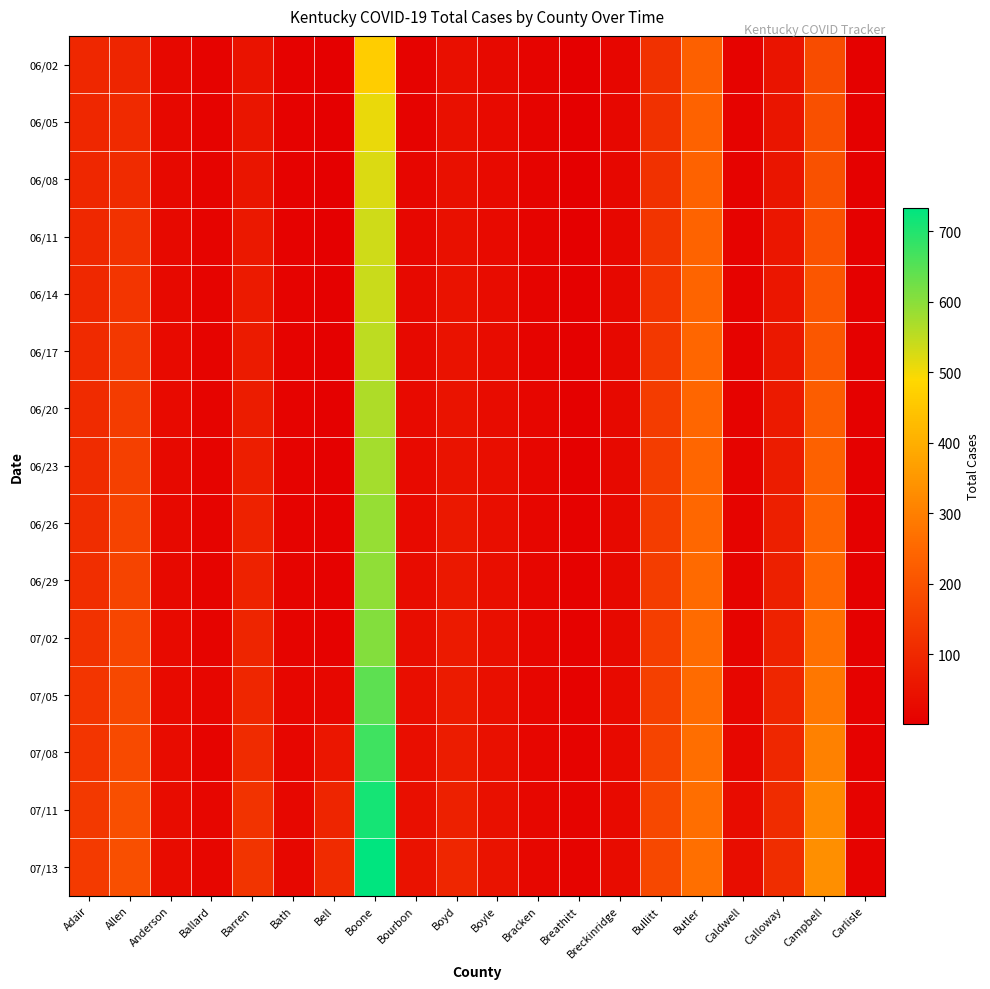

Reading left to right, what are all the values shown in this chart?

06/02: Adair=97	Allen=92	Anderson=22	Ballard=12	Barren=49	Bath=9	Bell=1	Boone=467	Bourbon=11	Boyd=40	Boyle=26	Bracken=13	Breathitt=3	Breckinridge=17	Bullitt=119	Butler=232	Caldwell=12	Calloway=52	Campbell=185	Carlisle=5
06/05: Adair=98	Allen=102	Anderson=22	Ballard=12	Barren=53	Bath=9	Bell=2	Boone=508	Bourbon=12	Boyd=42	Boyle=28	Bracken=14	Breathitt=3	Breckinridge=19	Bullitt=119	Butler=236	Caldwell=12	Calloway=54	Campbell=194	Carlisle=5
06/08: Adair=98	Allen=105	Anderson=25	Ballard=13	Barren=55	Bath=9	Bell=2	Boone=522	Bourbon=16	Boyd=42	Boyle=28	Bracken=14	Breathitt=3	Breckinridge=19	Bullitt=121	Butler=238	Caldwell=12	Calloway=55	Campbell=198	Carlisle=5
06/11: Adair=101	Allen=123	Anderson=25	Ballard=13	Barren=59	Bath=9	Bell=3	Boone=535	Bourbon=21	Boyd=43	Boyle=28	Bracken=14	Breathitt=3	Breckinridge=20	Bullitt=127	Butler=240	Caldwell=12	Calloway=57	Campbell=201	Carlisle=5
06/14: Adair=101	Allen=132	Anderson=25	Ballard=14	Barren=65	Bath=10	Bell=4	Boone=540	Bourbon=25	Boyd=44	Boyle=30	Bracken=14	Breathitt=4	Breckinridge=23	Bullitt=131	Butler=243	Caldwell=12	Calloway=58	Campbell=207	Carlisle=5
06/17: Adair=102	Allen=137	Anderson=27	Ballard=14	Barren=67	Bath=10	Bell=4	Boone=552	Bourbon=26	Boyd=44	Boyle=30	Bracken=14	Breathitt=4	Breckinridge=23	Bullitt=136	Butler=246	Caldwell=12	Calloway=61	Campbell=212	Carlisle=5
06/20: Adair=105	Allen=145	Anderson=27	Ballard=14	Barren=70	Bath=10	Bell=4	Boone=566	Bourbon=27	Boyd=48	Boyle=31	Bracken=16	Breathitt=4	Breckinridge=24	Bullitt=144	Butler=246	Caldwell=12	Calloway=65	Campbell=225	Carlisle=5
06/23: Adair=108	Allen=156	Anderson=26	Ballard=14	Barren=74	Bath=11	Bell=6	Boone=575	Bourbon=27	Boyd=49	Boyle=36	Bracken=17	Breathitt=4	Breckinridge=24	Bullitt=148	Butler=246	Caldwell=13	Calloway=71	Campbell=234	Carlisle=5
06/26: Adair=111	Allen=163	Anderson=26	Ballard=14	Barren=84	Bath=12	Bell=7	Boone=590	Bourbon=29	Boyd=59	Boyle=38	Bracken=17	Breathitt=8	Breckinridge=24	Bullitt=149	Butler=247	Caldwell=13	Calloway=78	Campbell=242	Carlisle=5
06/29: Adair=115	Allen=165	Anderson=26	Ballard=14	Barren=85	Bath=13	Bell=8	Boone=594	Bourbon=30	Boyd=61	Boyle=38	Bracken=17	Breathitt=8	Breckinridge=24	Bullitt=149	Butler=255	Caldwell=13	Calloway=79	Campbell=249	Carlisle=5
07/02: Adair=123	Allen=170	Anderson=27	Ballard=14	Barren=90	Bath=15	Bell=9	Boone=606	Bourbon=33	Boyd=64	Boyle=40	Bracken=17	Breathitt=8	Breckinridge=24	Bullitt=152	Butler=256	Caldwell=15	Calloway=85	Campbell=267	Carlisle=5
07/05: Adair=130	Allen=175	Anderson=29	Ballard=16	Barren=93	Bath=18	Bell=20	Boone=642	Bourbon=36	Boyd=69	Boyle=41	Bracken=17	Breathitt=9	Breckinridge=28	Bullitt=157	Butler=258	Caldwell=17	Calloway=93	Campbell=283	Carlisle=7
07/08: Adair=131	Allen=181	Anderson=30	Ballard=15	Barren=104	Bath=18	Bell=57	Boone=672	Bourbon=36	Boyd=71	Boyle=43	Bracken=17	Breathitt=12	Breckinridge=28	Bullitt=166	Butler=262	Caldwell=21	Calloway=98	Campbell=303	Carlisle=7
07/11: Adair=141	Allen=190	Anderson=31	Ballard=17	Barren=124	Bath=21	Bell=92	Boone=712	Bourbon=41	Boyd=81	Boyle=43	Bracken=19	Breathitt=15	Breckinridge=29	Bullitt=173	Butler=264	Caldwell=32	Calloway=107	Campbell=323	Carlisle=10
07/13: Adair=142	Allen=191	Anderson=31	Ballard=18	Barren=129	Bath=21	Bell=105	Boone=733	Bourbon=46	Boyd=93	Boyle=48	Bracken=19	Breathitt=15	Breckinridge=30	Bullitt=174	Butler=266	Caldwell=34	Calloway=111	Campbell=333	Carlisle=11